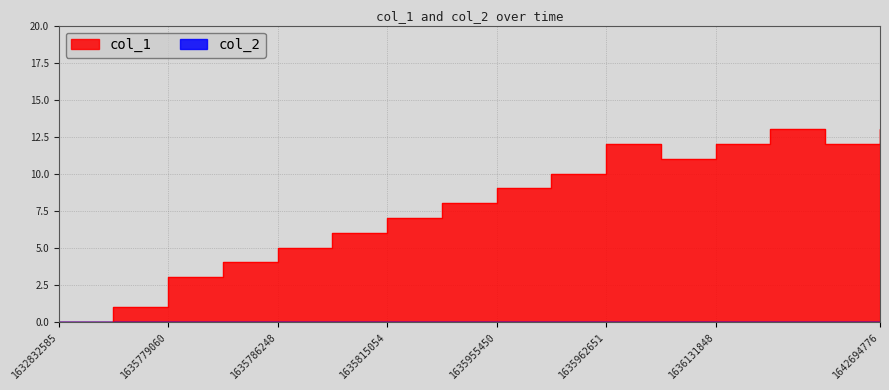

What is the difference between the maximum and minimum values?

13